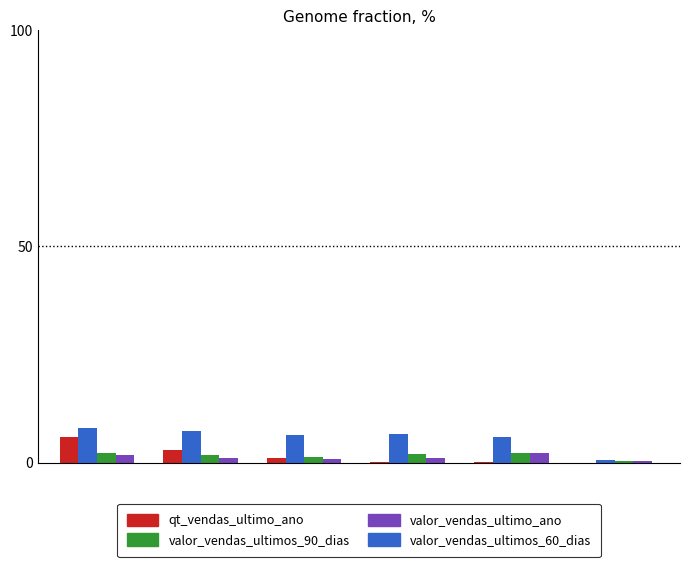

What is the highest value of the valor_vendas_ultimo_ano series?

8.0